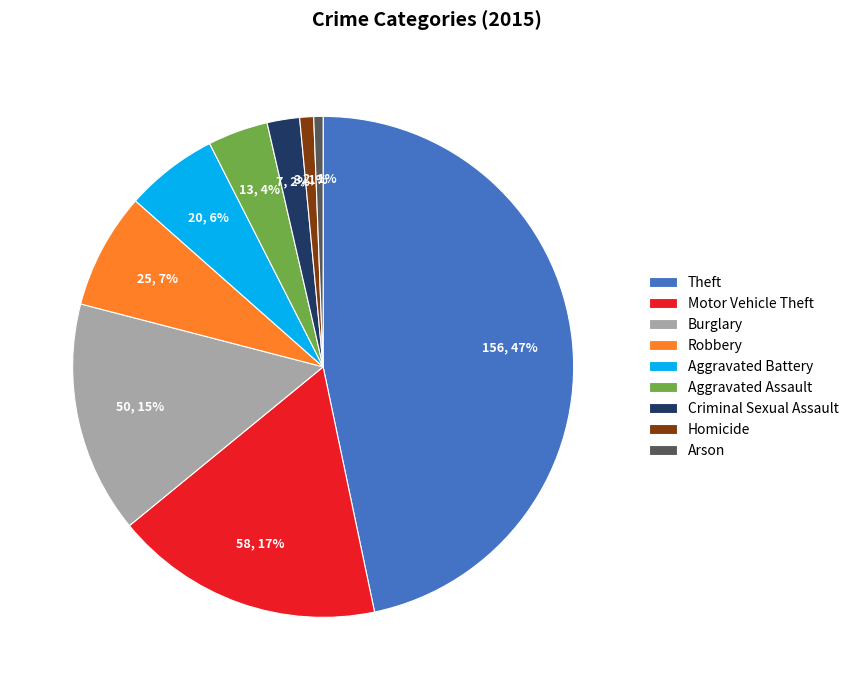

To the nearest percent, what portion does Arson represent?

1%